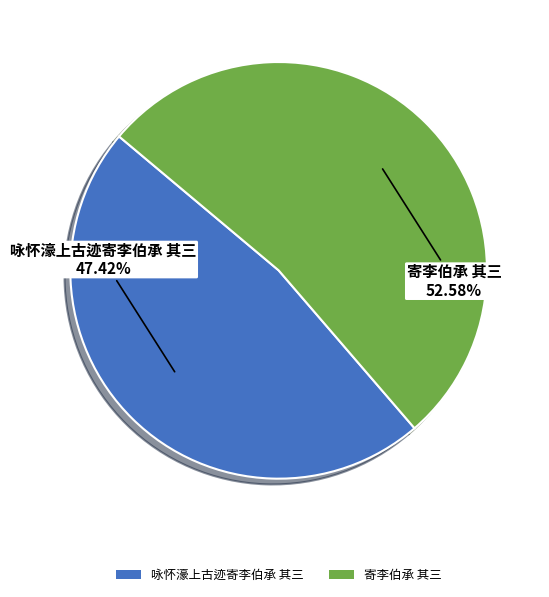

To the nearest percent, what percentage of the pie is 咏怀濠上古迹寄李伯承 其三?

47%